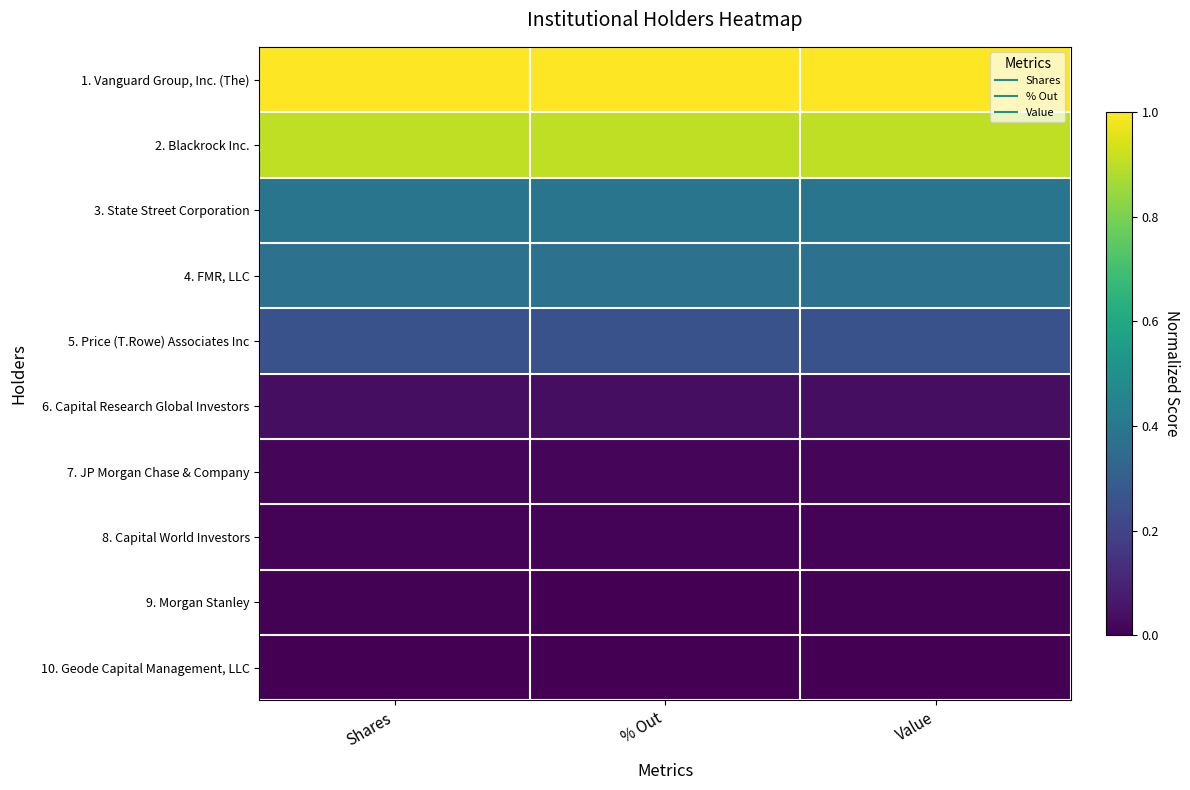

Reading left to right, extract all data points from this chart.

1. Vanguard Group, Inc. (The): Shares=1.0	% Out=1.0	Value=1.0
2. Blackrock Inc.: Shares=0.9	% Out=0.9	Value=0.9
3. State Street Corporation: Shares=0.4	% Out=0.4	Value=0.4
4. FMR, LLC: Shares=0.4	% Out=0.4	Value=0.4
5. Price (T.Rowe) Associates Inc: Shares=0.3	% Out=0.3	Value=0.3
6. Capital Research Global Investors: Shares=0.0	% Out=0.0	Value=0.0
7. JP Morgan Chase & Company: Shares=0.0	% Out=0.0	Value=0.0
8. Capital World Investors: Shares=0.0	% Out=0.0	Value=0.0
9. Morgan Stanley: Shares=0.0	% Out=0.0	Value=0.0
10. Geode Capital Management, LLC: Shares=0.0	% Out=0.0	Value=0.0